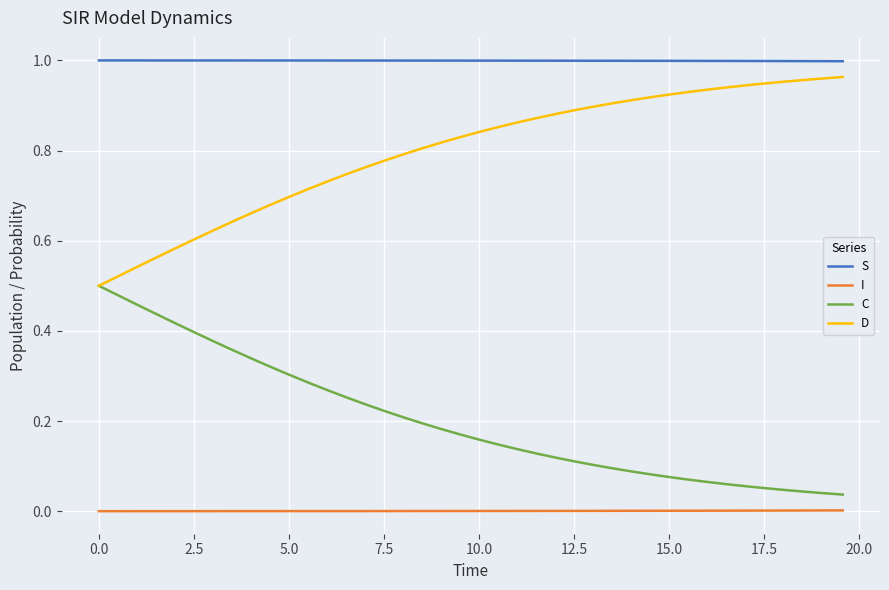

Which series has the largest total across all categories?

S